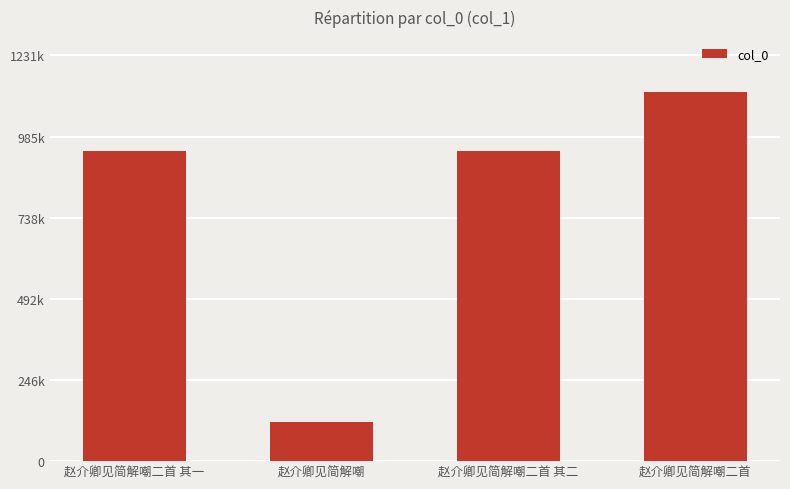

At which label does the data first exceed 942674?

赵介卿见简解嘲二首